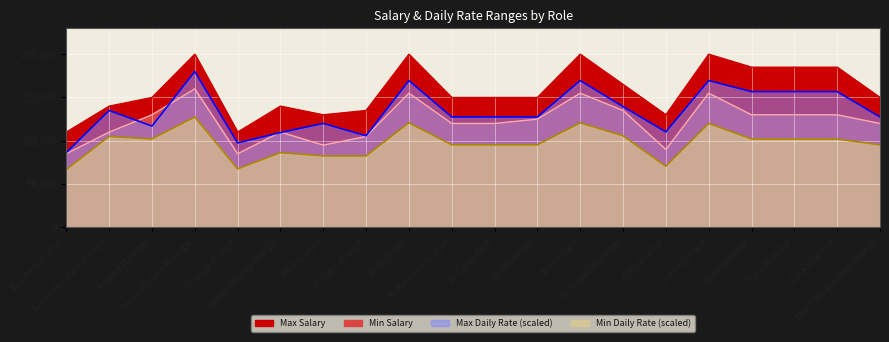

Where is the first local minimum for Max Salary?

Change Analyst